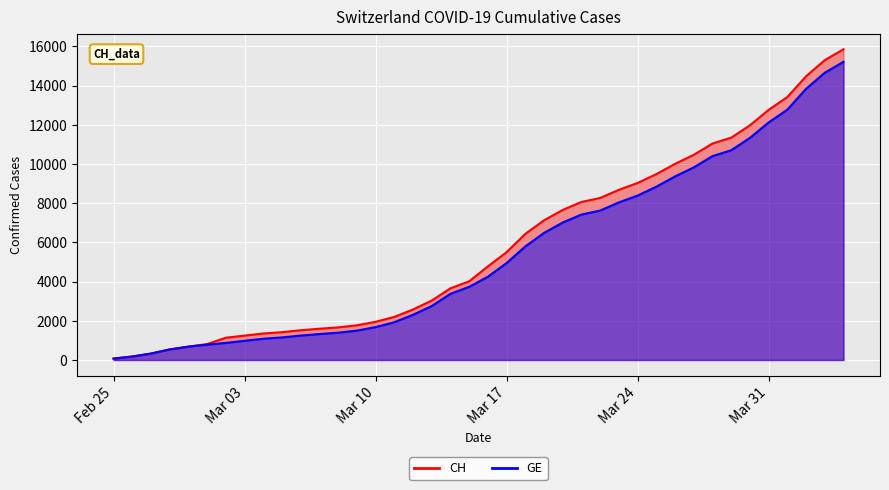

What is the difference between the highest and lowest values at 2020-03-26?

642